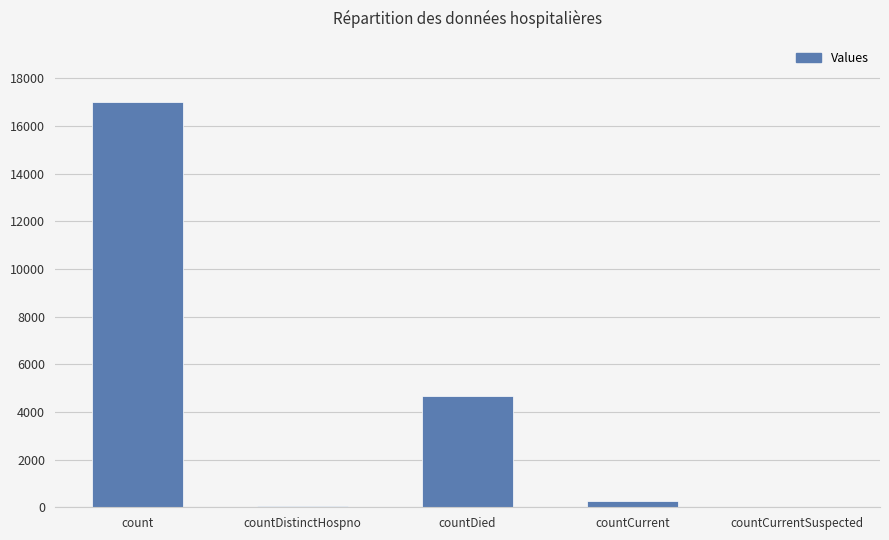

What is the maximum value shown in the chart?

17019